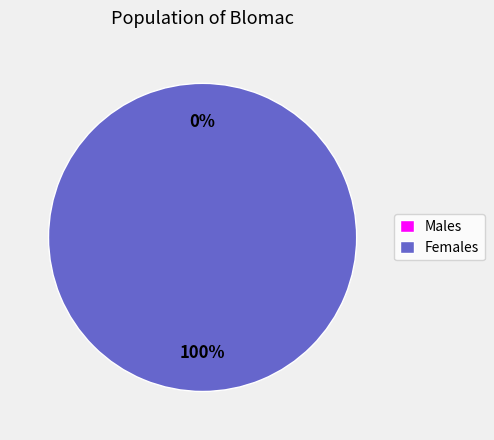

True or false: 0 accounts for 0% of the total.

True